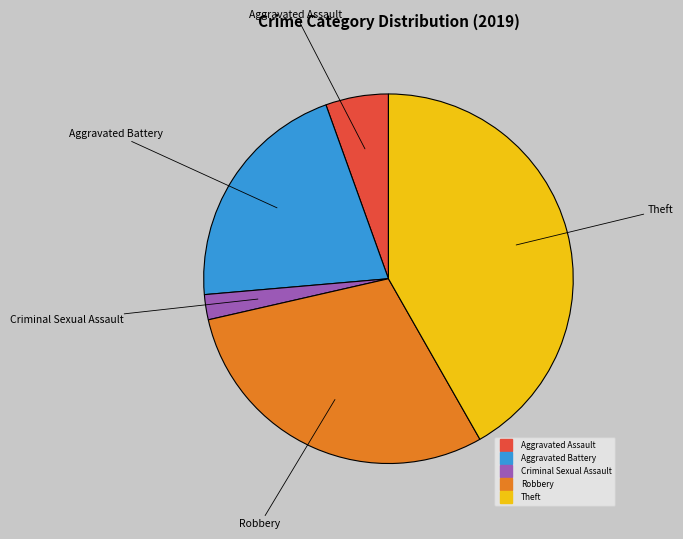

Does any single category account for the majority?

No